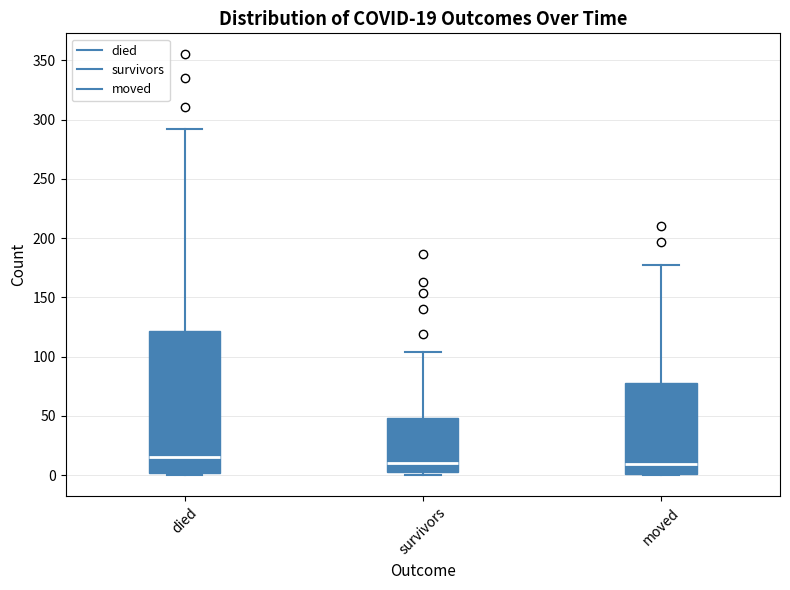

Comparing the boxes themselves (not the whiskers), which one is the tallest?

died